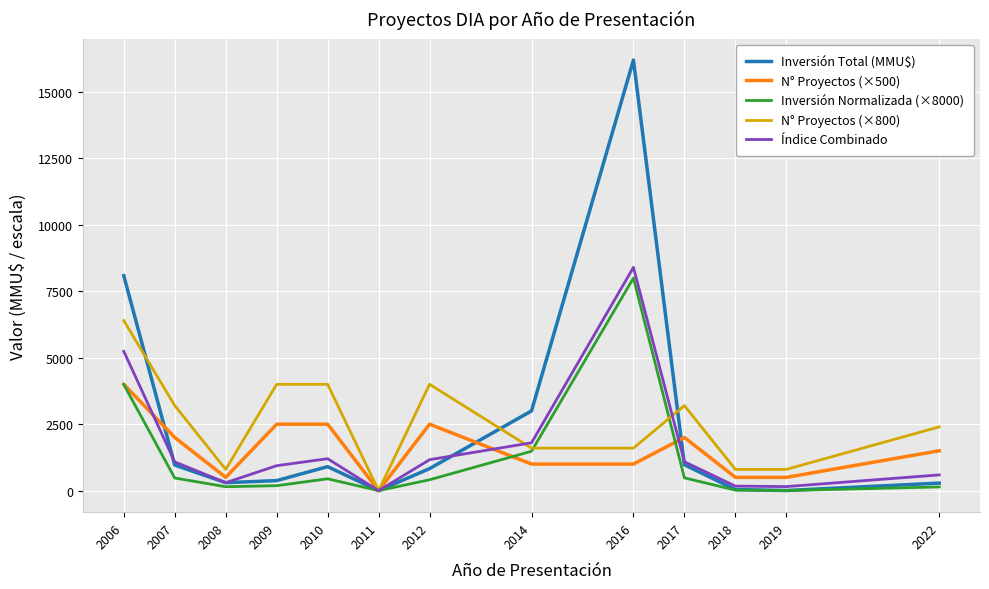

The Índice Combinado series shows 171.0 at 2018. True or false?

True